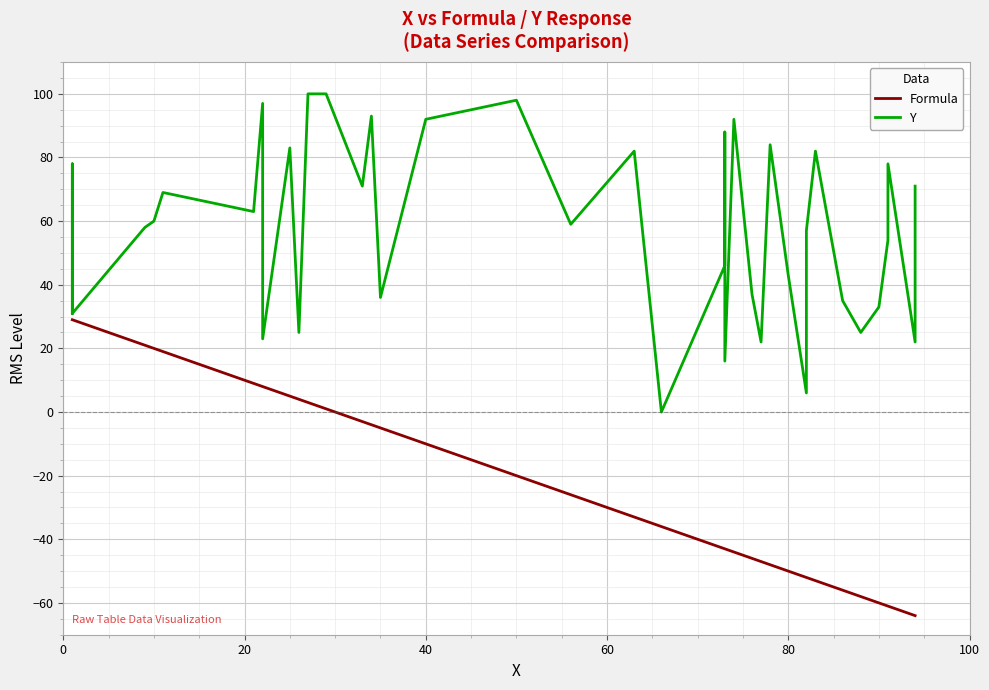

Which series has the largest range (max minus min)?

Y